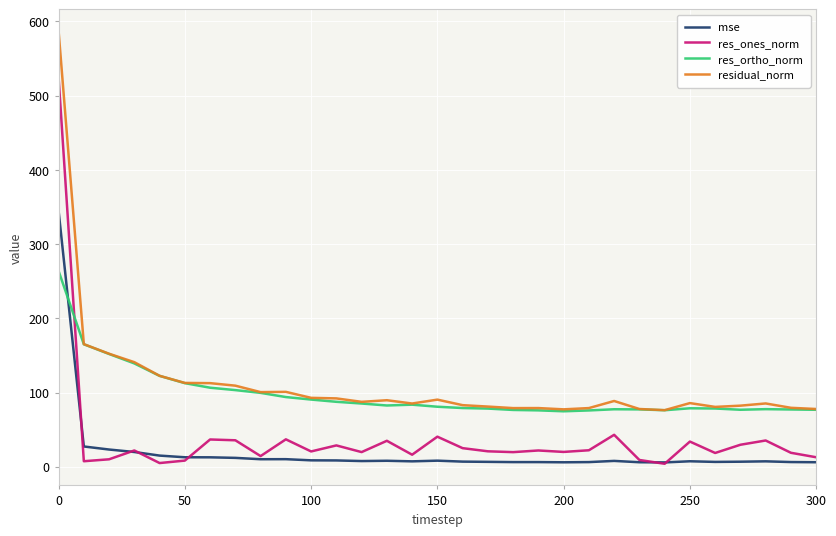

True or false: residual_norm and res_ones_norm cross at least once.

False